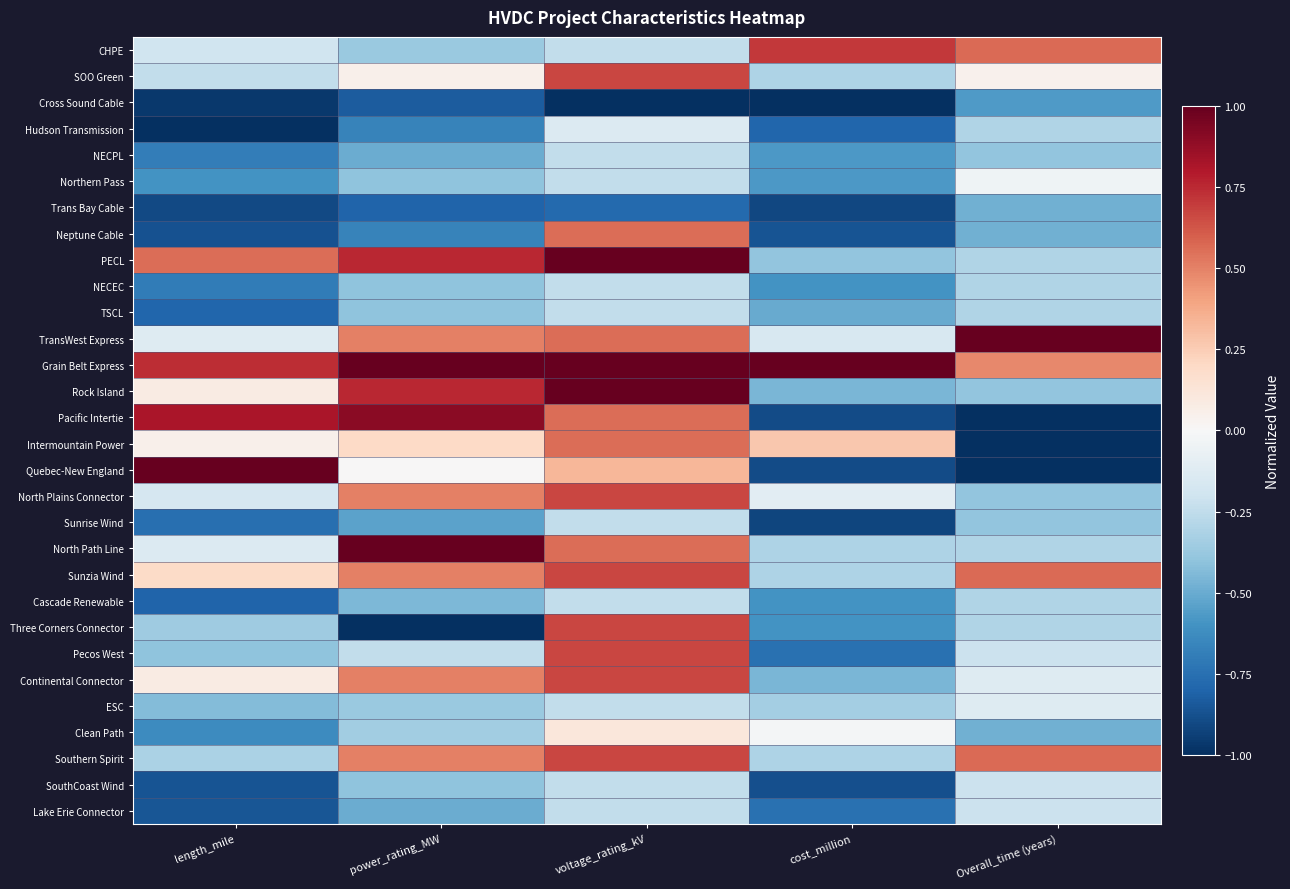

Reading right to left, what are all the values shown in this chart?

CHPE: Overall_time (years)=0.6	cost_million=0.7	voltage_rating_kV=-0.2	power_rating_MW=-0.4	length_mile=-0.2
SOO Green: Overall_time (years)=0.0	cost_million=-0.3	voltage_rating_kV=0.7	power_rating_MW=0.1	length_mile=-0.2
Cross Sound Cable: Overall_time (years)=-0.6	cost_million=-1.0	voltage_rating_kV=-1.0	power_rating_MW=-0.8	length_mile=-1.0
Hudson Transmission: Overall_time (years)=-0.3	cost_million=-0.8	voltage_rating_kV=-0.1	power_rating_MW=-0.7	length_mile=-1.0
NECPL: Overall_time (years)=-0.4	cost_million=-0.6	voltage_rating_kV=-0.2	power_rating_MW=-0.5	length_mile=-0.7
Northern Pass: Overall_time (years)=-0.0	cost_million=-0.6	voltage_rating_kV=-0.2	power_rating_MW=-0.4	length_mile=-0.6
Trans Bay Cable: Overall_time (years)=-0.5	cost_million=-0.9	voltage_rating_kV=-0.8	power_rating_MW=-0.8	length_mile=-0.9
Neptune Cable: Overall_time (years)=-0.5	cost_million=-0.9	voltage_rating_kV=0.6	power_rating_MW=-0.7	length_mile=-0.9
PECL: Overall_time (years)=-0.3	cost_million=-0.4	voltage_rating_kV=1.0	power_rating_MW=0.8	length_mile=0.6
NECEC: Overall_time (years)=-0.3	cost_million=-0.6	voltage_rating_kV=-0.2	power_rating_MW=-0.4	length_mile=-0.7
TSCL: Overall_time (years)=-0.3	cost_million=-0.5	voltage_rating_kV=-0.2	power_rating_MW=-0.4	length_mile=-0.8
TransWest Express: Overall_time (years)=1.0	cost_million=-0.2	voltage_rating_kV=0.6	power_rating_MW=0.5	length_mile=-0.1
Grain Belt Express: Overall_time (years)=0.5	cost_million=1.0	voltage_rating_kV=1.0	power_rating_MW=1.0	length_mile=0.7
Rock Island: Overall_time (years)=-0.4	cost_million=-0.5	voltage_rating_kV=1.0	power_rating_MW=0.8	length_mile=0.1
Pacific Intertie: Overall_time (years)=-1.0	cost_million=-0.9	voltage_rating_kV=0.6	power_rating_MW=0.9	length_mile=0.8
Intermountain Power: Overall_time (years)=-1.0	cost_million=0.3	voltage_rating_kV=0.6	power_rating_MW=0.2	length_mile=0.1
Quebec-New England: Overall_time (years)=-1.0	cost_million=-0.9	voltage_rating_kV=0.3	power_rating_MW=0.0	length_mile=1.0
North Plains Connector: Overall_time (years)=-0.4	cost_million=-0.1	voltage_rating_kV=0.7	power_rating_MW=0.5	length_mile=-0.2
Sunrise Wind: Overall_time (years)=-0.4	cost_million=-0.9	voltage_rating_kV=-0.2	power_rating_MW=-0.5	length_mile=-0.8
North Path Line: Overall_time (years)=-0.3	cost_million=-0.3	voltage_rating_kV=0.6	power_rating_MW=1.0	length_mile=-0.1
Sunzia Wind: Overall_time (years)=0.6	cost_million=-0.3	voltage_rating_kV=0.7	power_rating_MW=0.5	length_mile=0.2
Cascade Renewable: Overall_time (years)=-0.3	cost_million=-0.6	voltage_rating_kV=-0.2	power_rating_MW=-0.4	length_mile=-0.8
Three Corners Connector: Overall_time (years)=-0.3	cost_million=-0.6	voltage_rating_kV=0.7	power_rating_MW=-1.0	length_mile=-0.4
Pecos West: Overall_time (years)=-0.2	cost_million=-0.7	voltage_rating_kV=0.7	power_rating_MW=-0.2	length_mile=-0.4
Continental Connector: Overall_time (years)=-0.1	cost_million=-0.5	voltage_rating_kV=0.7	power_rating_MW=0.5	length_mile=0.1
ESC: Overall_time (years)=-0.1	cost_million=-0.3	voltage_rating_kV=-0.2	power_rating_MW=-0.4	length_mile=-0.4
Clean Path: Overall_time (years)=-0.5	cost_million=-0.0	voltage_rating_kV=0.1	power_rating_MW=-0.3	length_mile=-0.6
Southern Spirit: Overall_time (years)=0.6	cost_million=-0.3	voltage_rating_kV=0.7	power_rating_MW=0.5	length_mile=-0.3
SouthCoast Wind: Overall_time (years)=-0.2	cost_million=-0.9	voltage_rating_kV=-0.2	power_rating_MW=-0.4	length_mile=-0.9
Lake Erie Connector: Overall_time (years)=-0.2	cost_million=-0.7	voltage_rating_kV=-0.2	power_rating_MW=-0.5	length_mile=-0.9